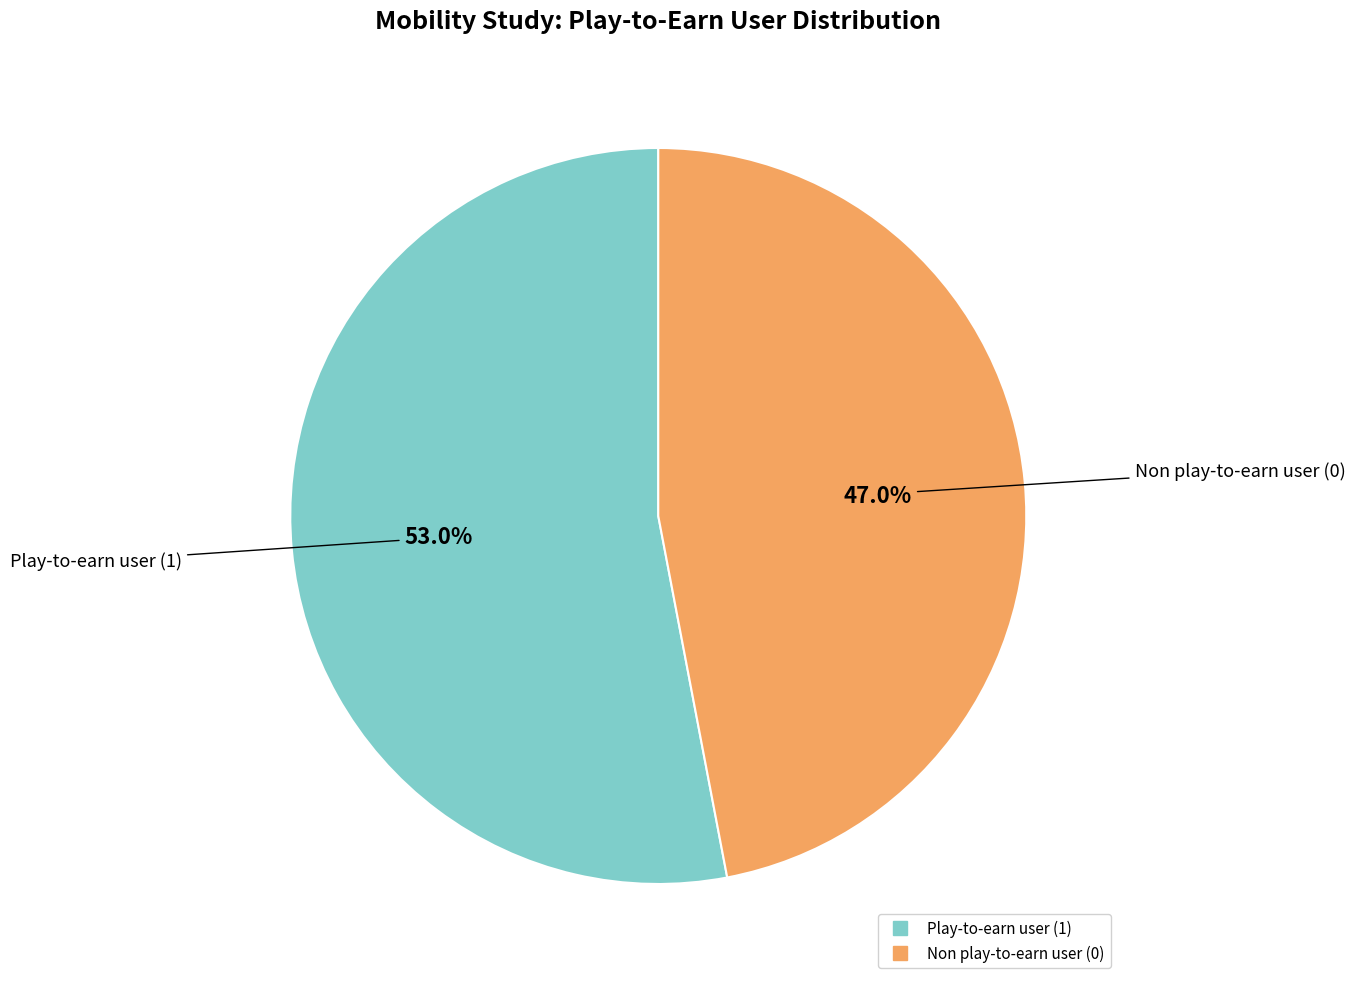

To the nearest percent, what is the difference between the largest and smallest slice percentages?

6%